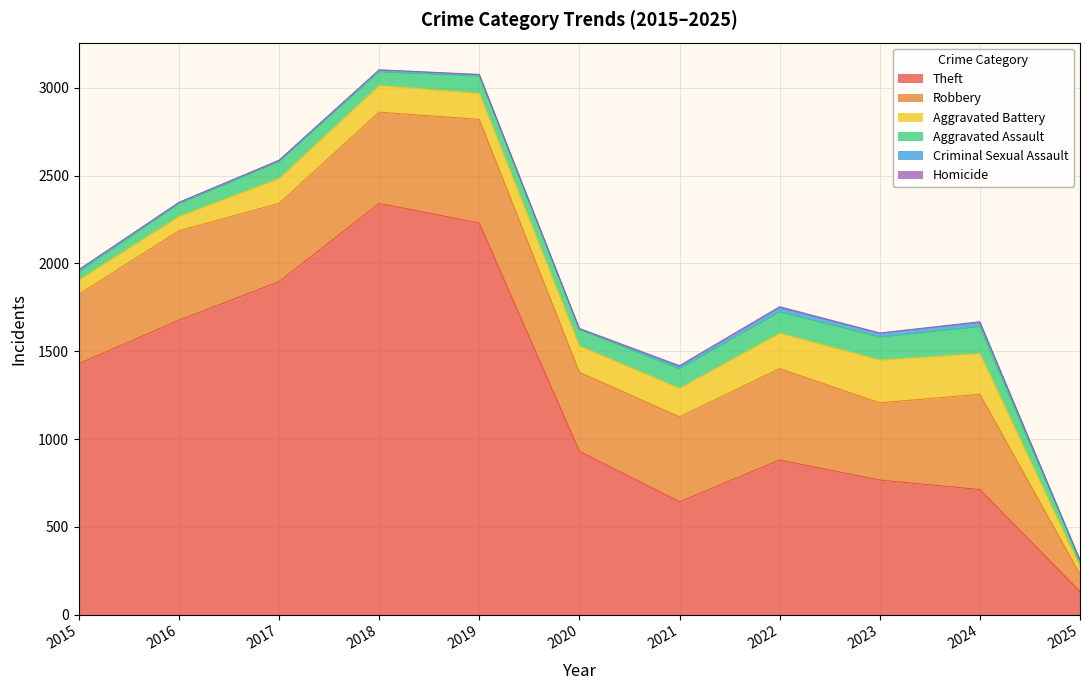

What is the minimum value for Criminal Sexual Assault?

3